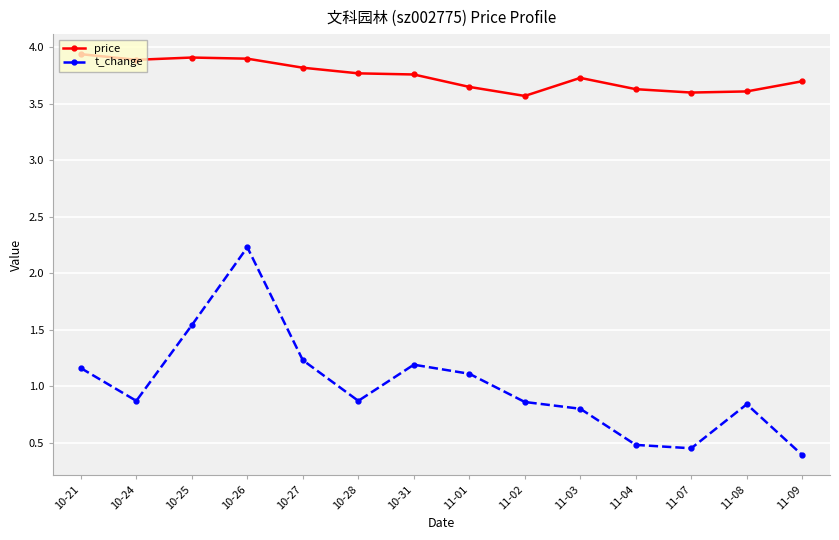

The t_change series shows 0.9 at 11-02. True or false?

True